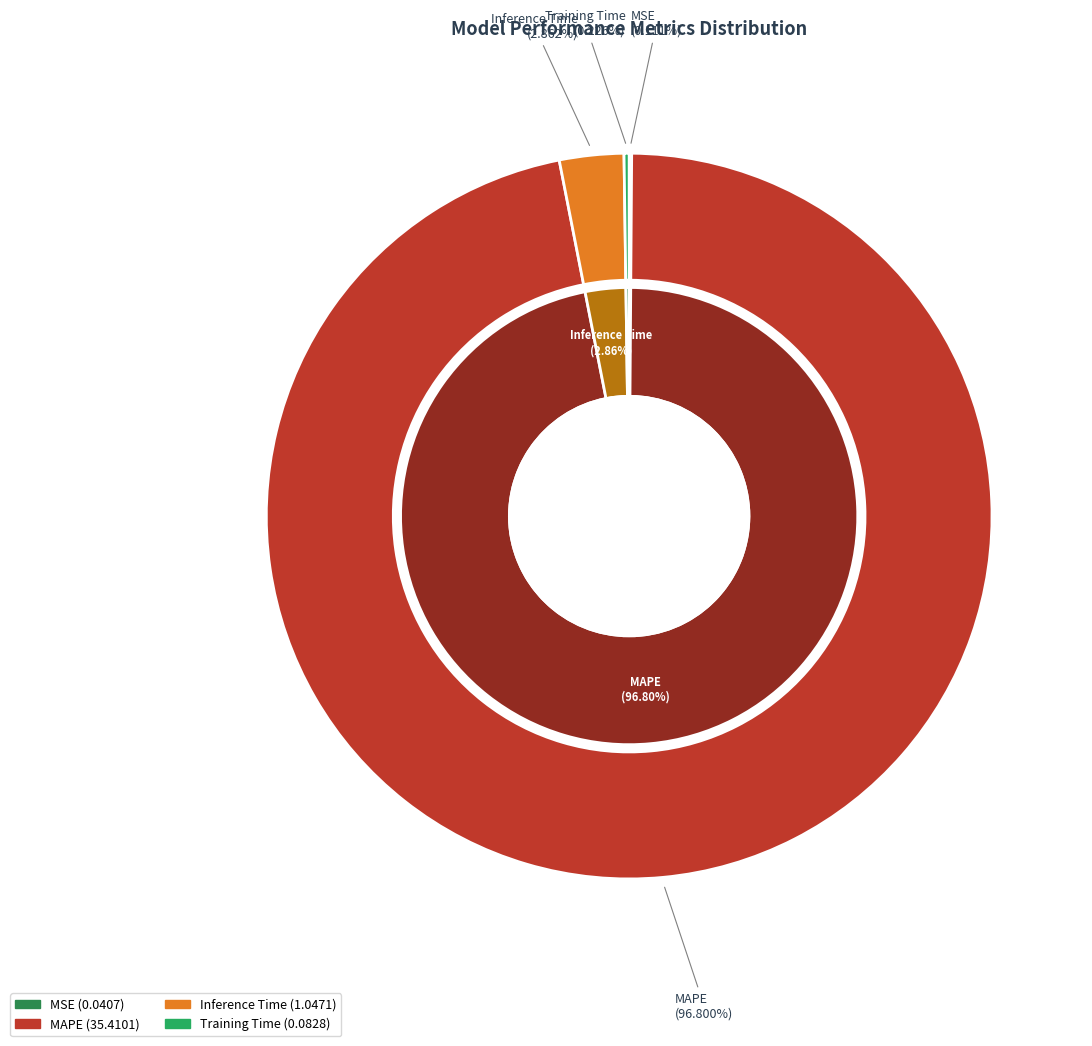

Rank the categories by value from highest to lowest.

MAPE, Inference Time, Training Time, MSE